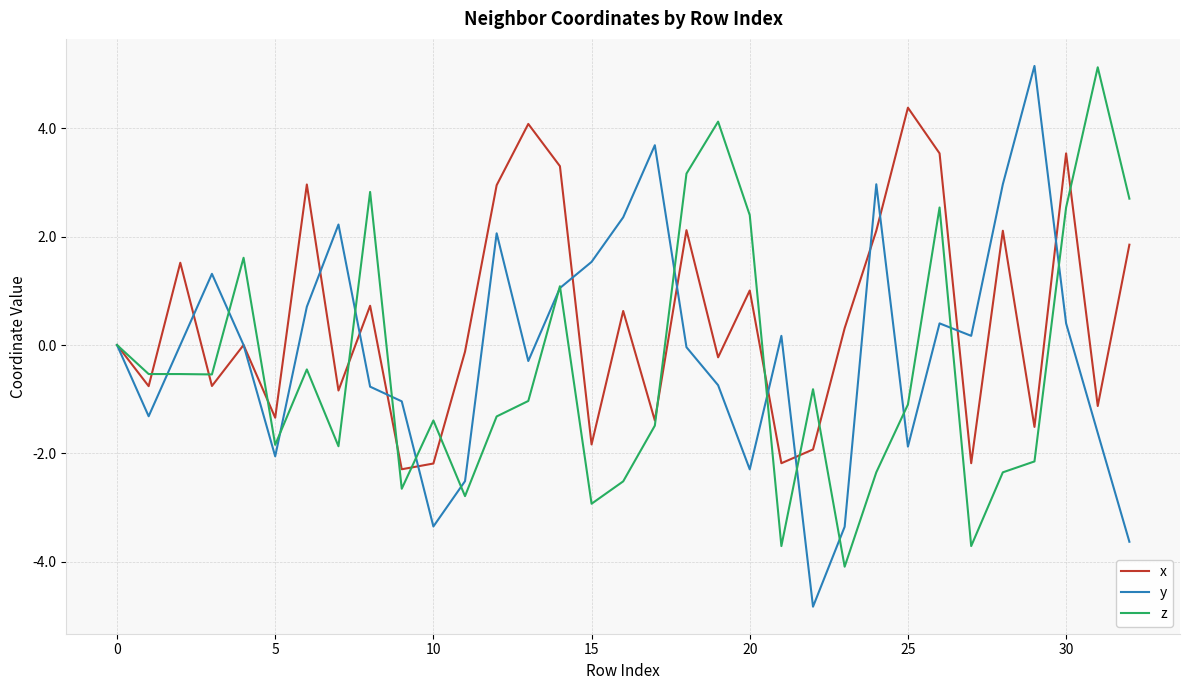

What is the smallest value displayed?

-4.8